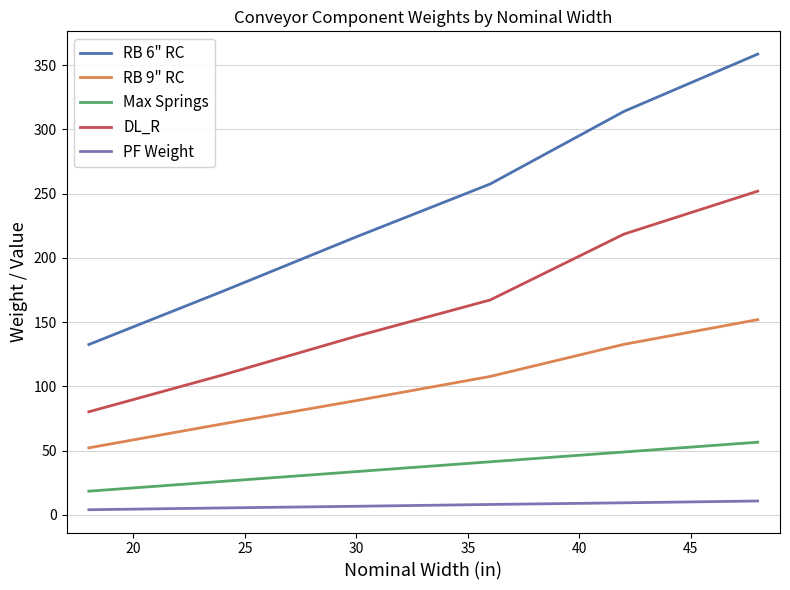

What is the difference between the maximum and second lowest values in the RB 6" RC series?

184.6